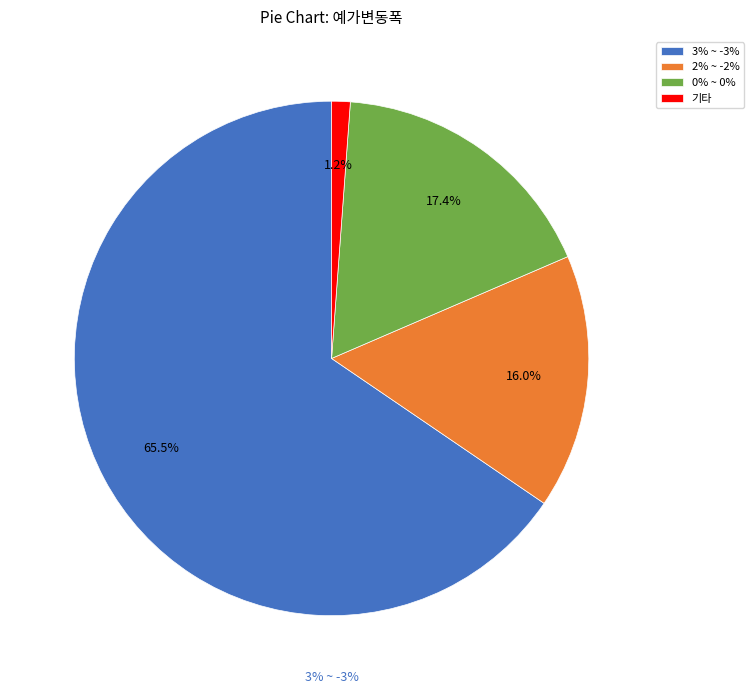

To the nearest percent, what is the difference between the 2% ~ -2% and 3% ~ -3% slice percentages?

49%